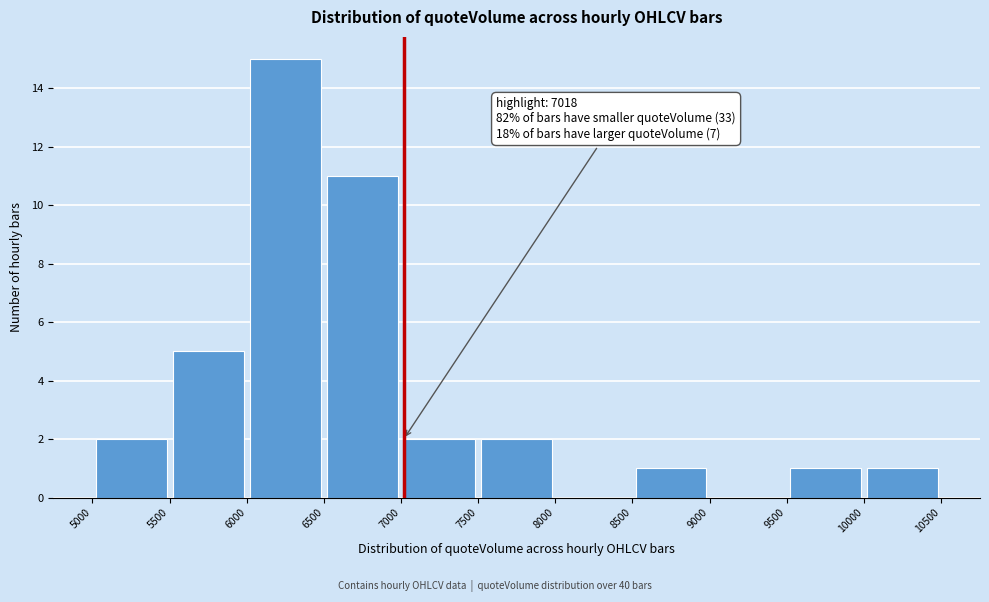

Which range on the x-axis has the tallest bar?

6000 to 6500